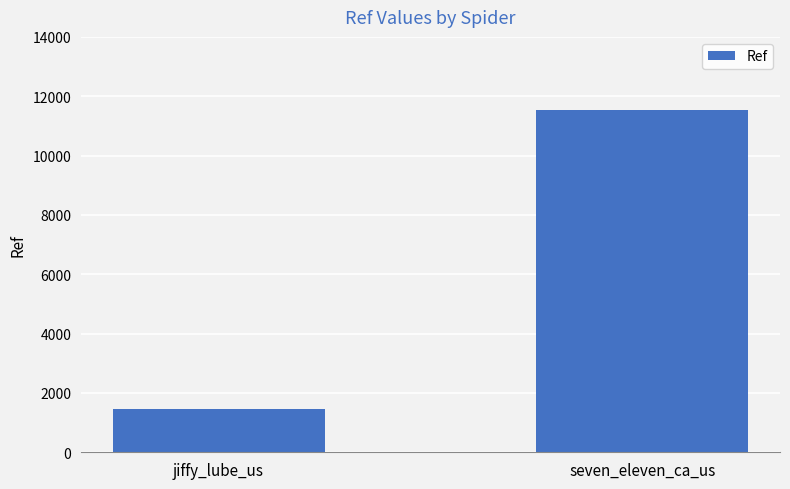

What is the label of the 2nd bar from the left?

seven_eleven_ca_us